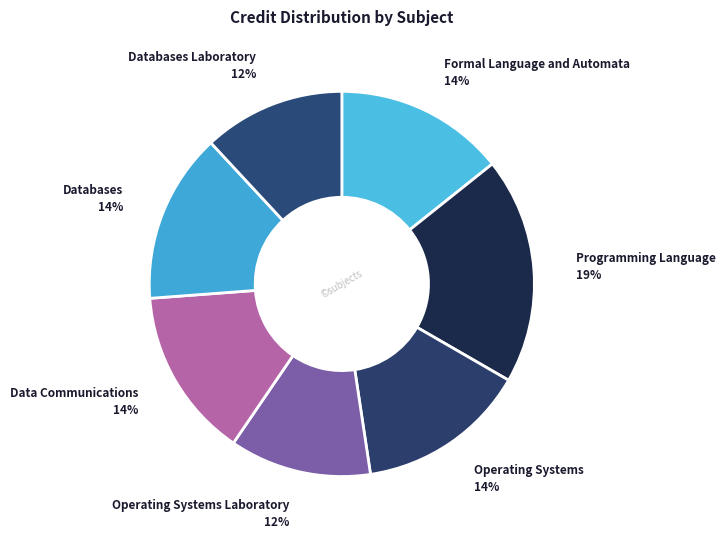

True or false: Formal Language and Automata accounts for 22% of the total.

False